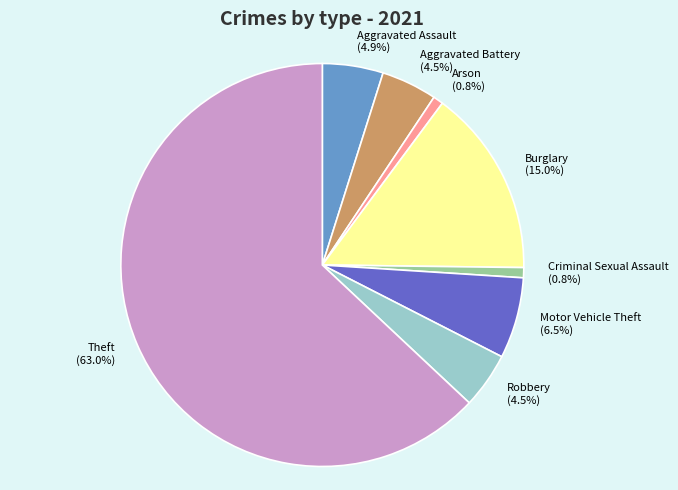

Is Motor Vehicle Theft (6.5%) the majority of the pie?

No